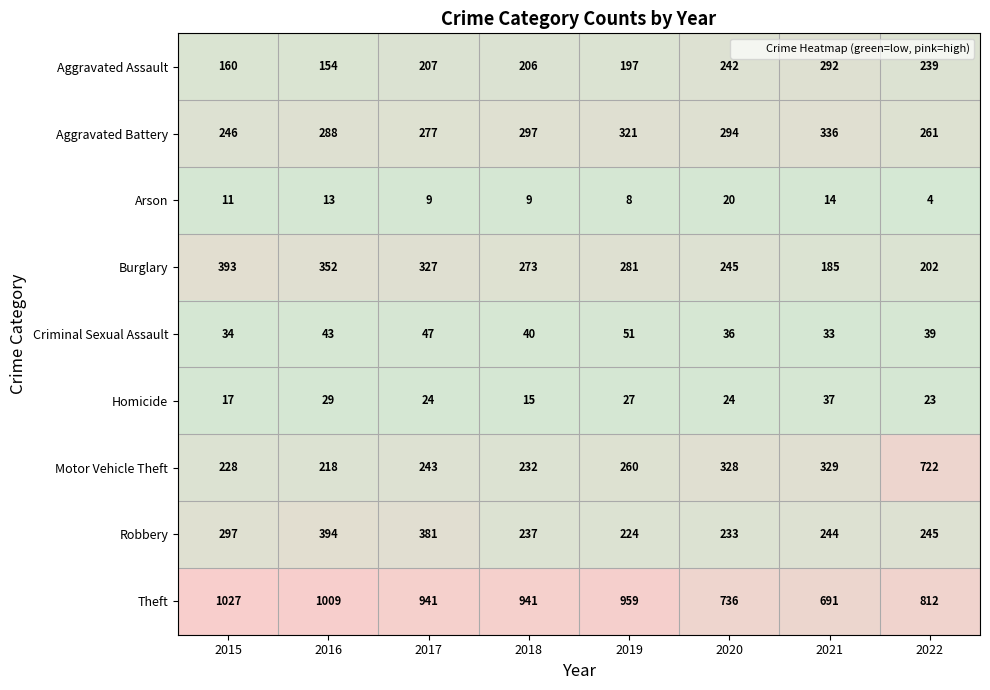

The Aggravated Assault series shows 154 at 2016. True or false?

True